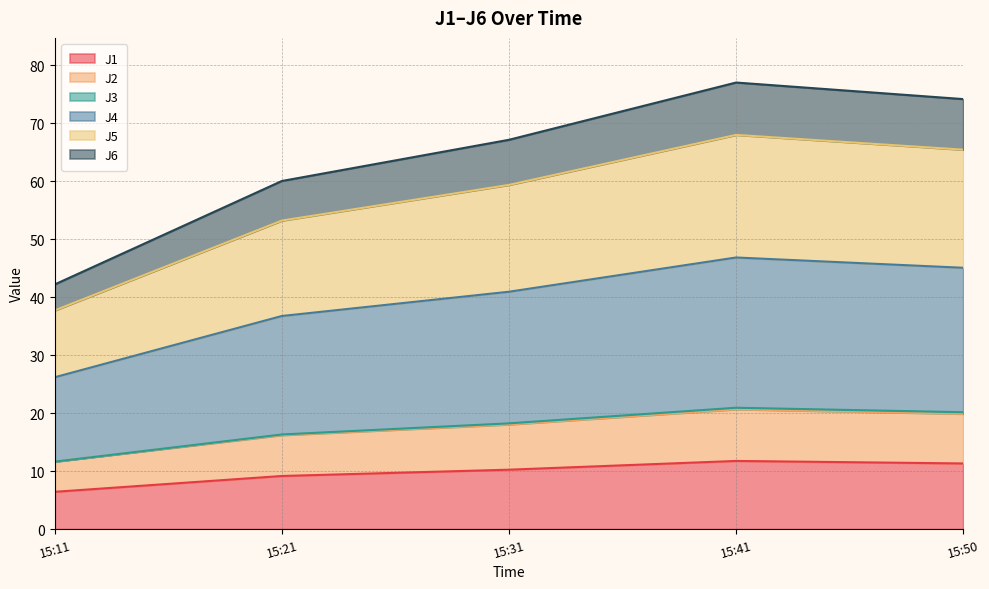

What is the lowest value of the J1 series?

6.4